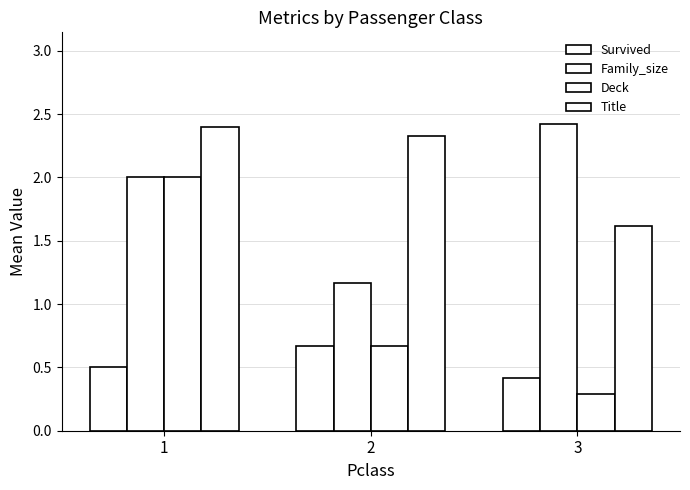

How many data points in Title are less than 2?

1